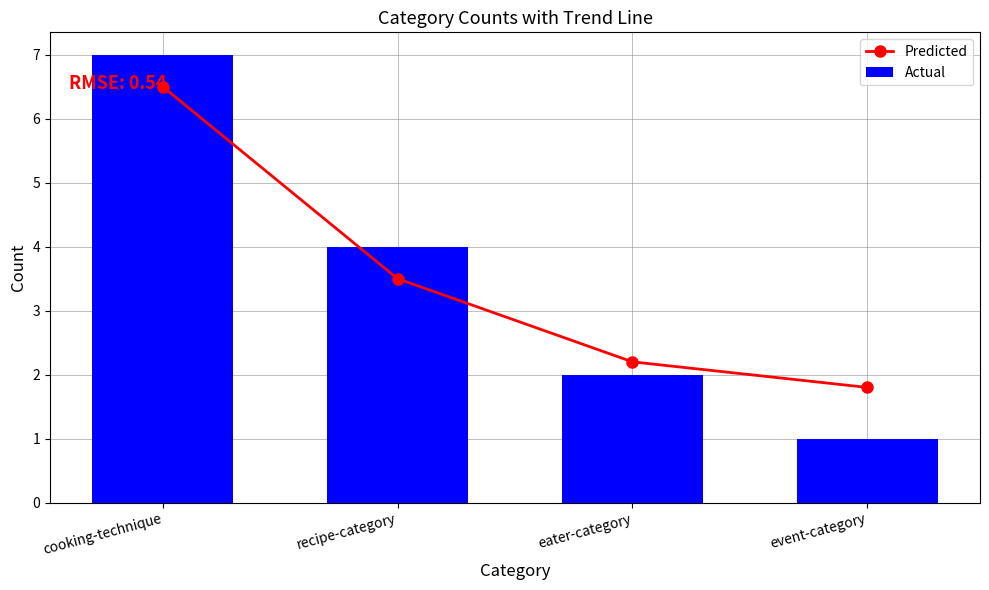

Between eater-category and event-category, which series saw the biggest shift?

Actual